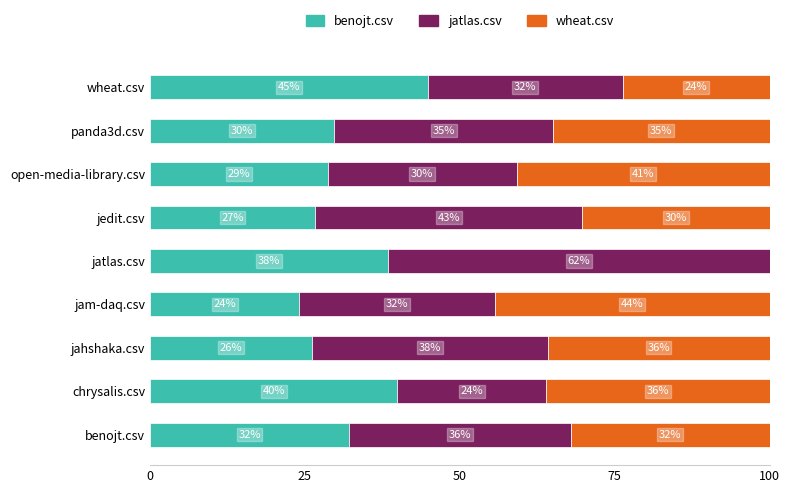

Count the number of categories in the chart.

9